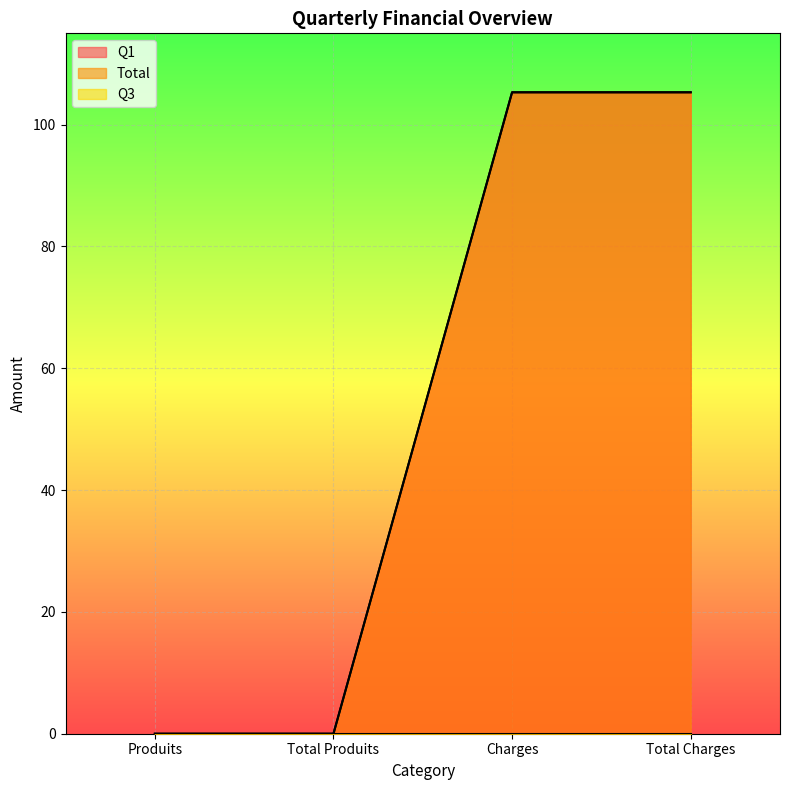

Which series changed the most between Produits and Total Produits?

Q1